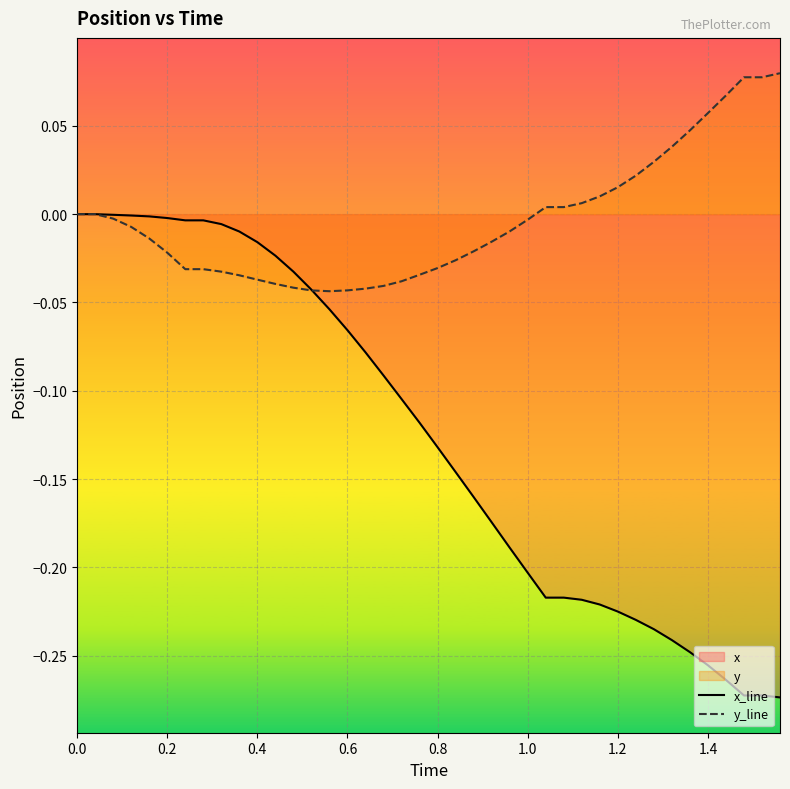

How many lines are shown in the chart?

2